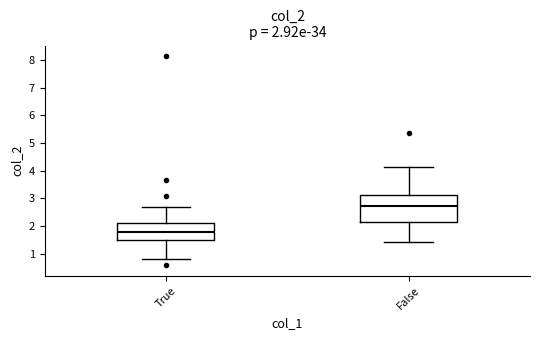

Which box has the highest median line?

False